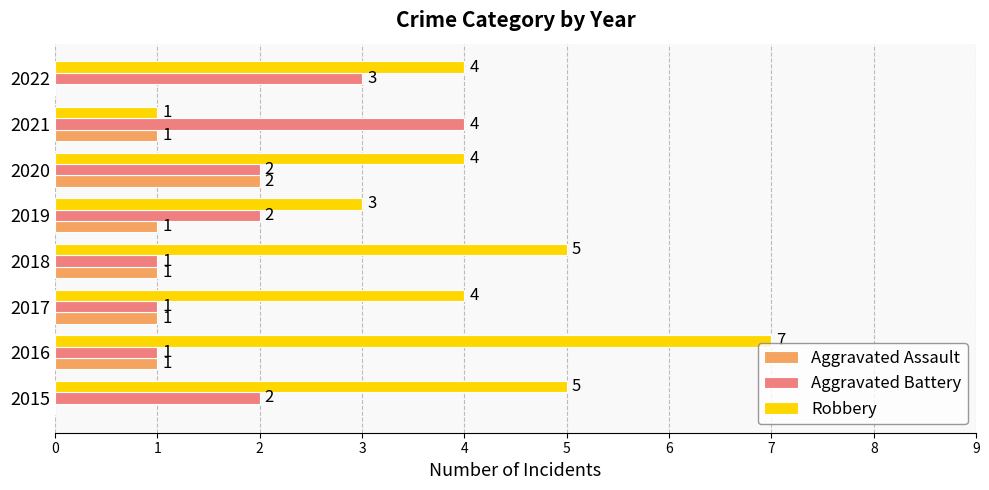

The value of Aggravated Assault at 2022 is 0. True or false?

True